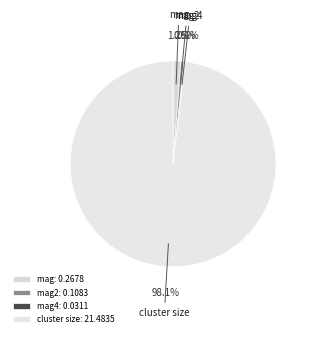

Is it true that mag is 1% of the pie?

True